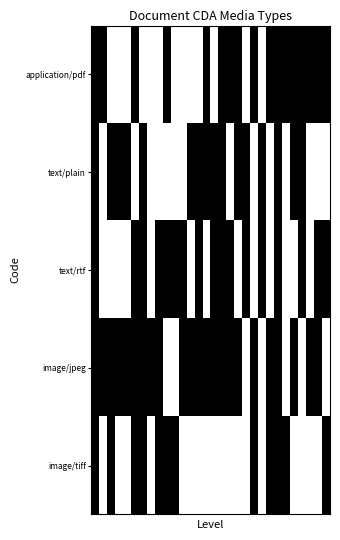

At which category does the chart reach its minimum across all series?

2